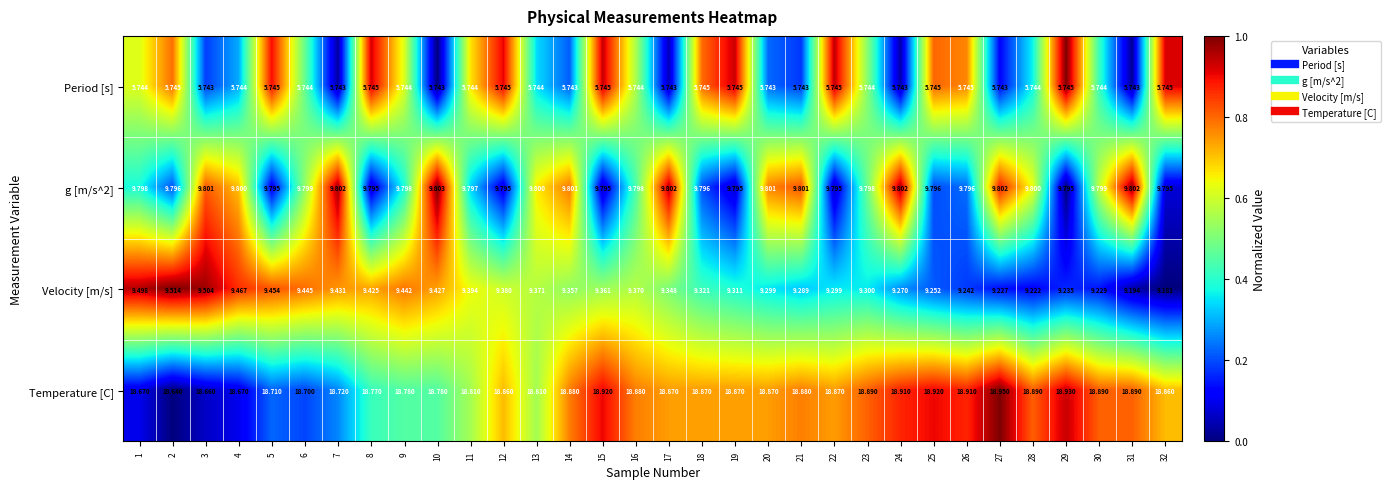

Between 14 and 28, which series saw the biggest shift?

Velocity [m/s]